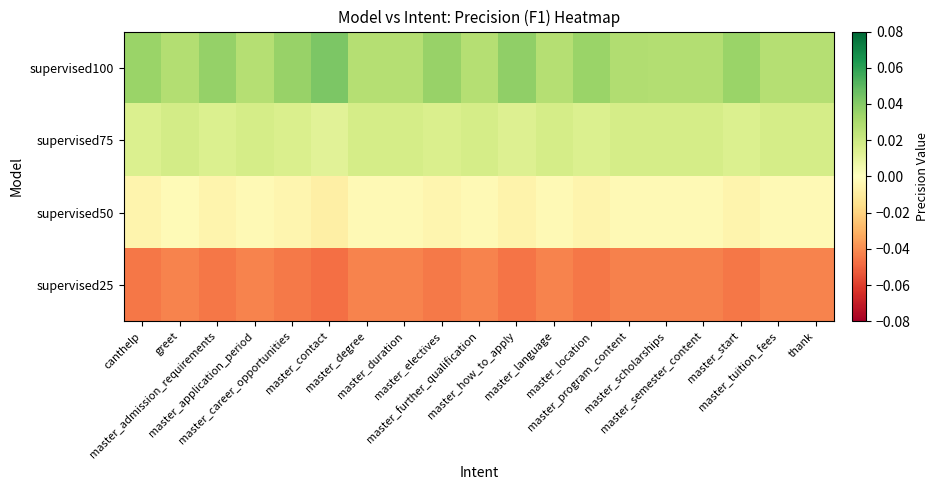

List the series in order of their overall mean, lowest first.

supervised25, supervised50, supervised75, supervised100